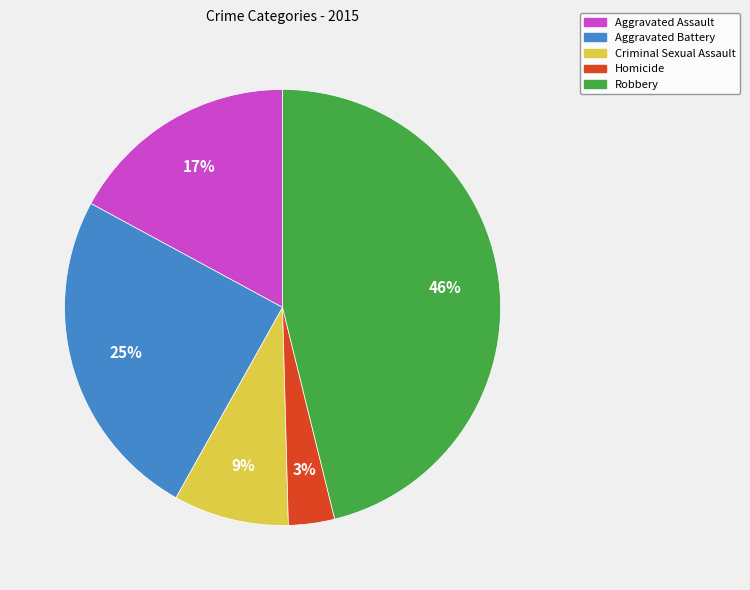

True or false: Robbery accounts for 46% of the total.

True